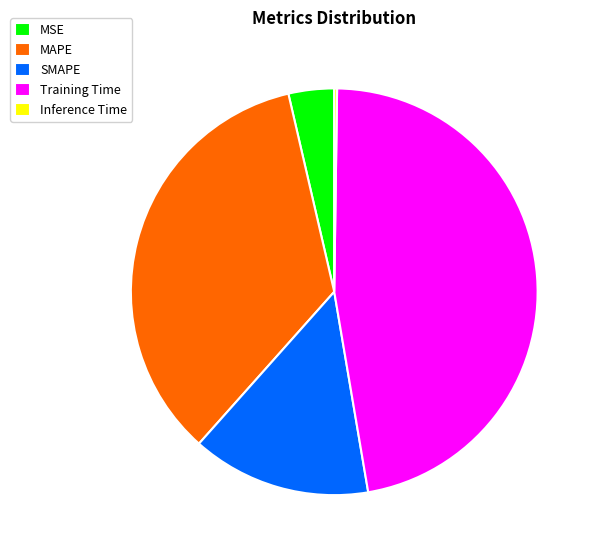

The MSE slice represents 4% of the pie. True or false?

True